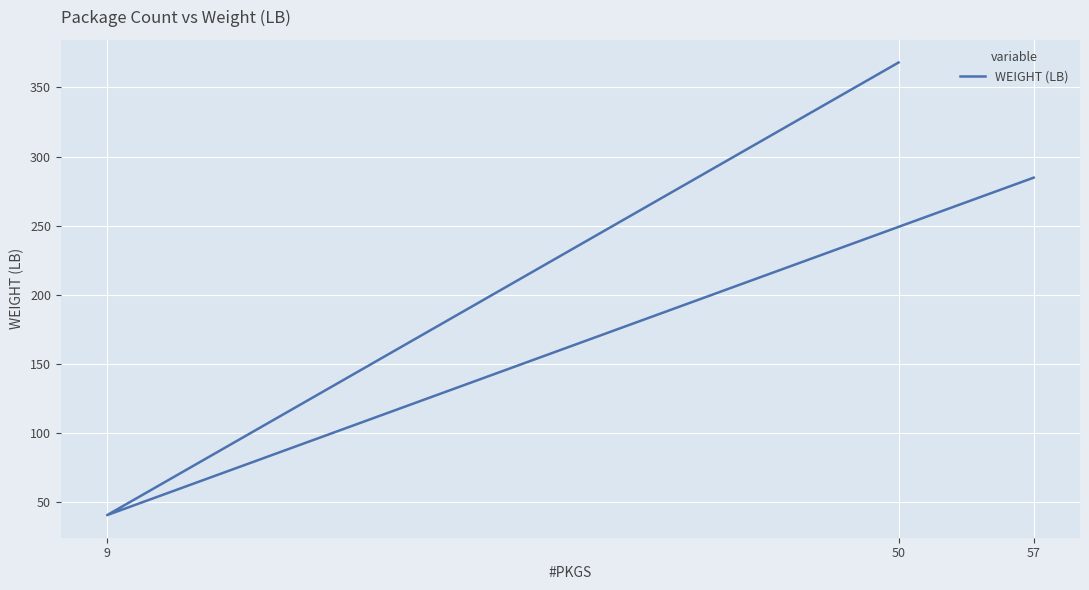

What is the greatest value displayed?

367.9